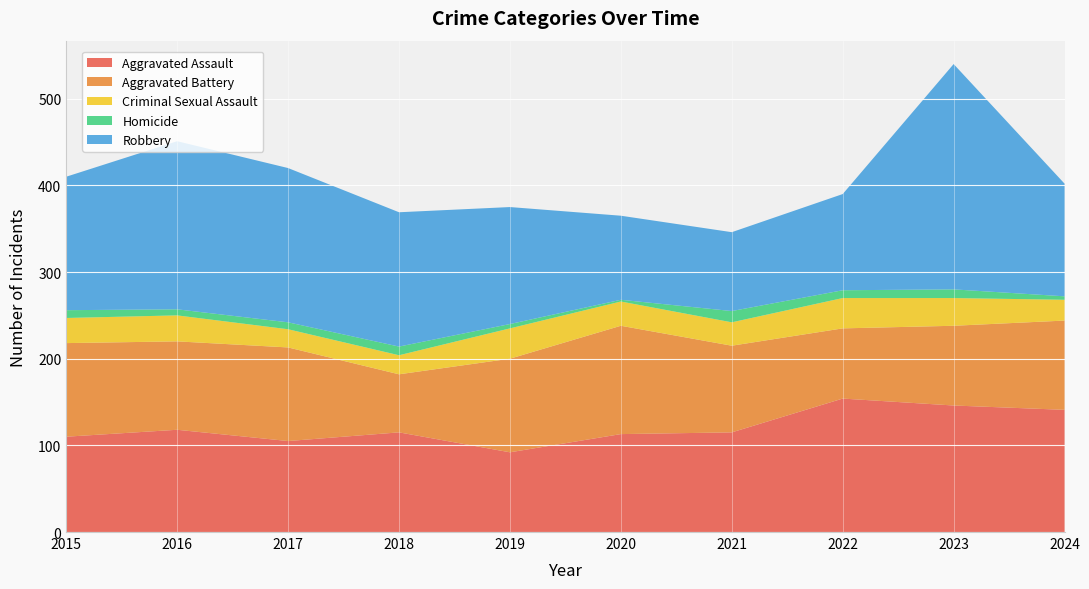

Reading right to left, transcribe all the data shown in this chart.

Aggravated Assault: 2024=141	2023=146	2022=154	2021=115	2020=113	2019=92	2018=115	2017=105	2016=118	2015=110
Aggravated Battery: 2024=103	2023=92	2022=81	2021=100	2020=125	2019=108	2018=67	2017=108	2016=102	2015=108
Criminal Sexual Assault: 2024=24	2023=32	2022=35	2021=27	2020=28	2019=35	2018=22	2017=21	2016=30	2015=29
Homicide: 2024=4	2023=10	2022=9	2021=13	2020=2	2019=5	2018=10	2017=8	2016=7	2015=9
Robbery: 2024=130	2023=260	2022=111	2021=91	2020=97	2019=135	2018=155	2017=178	2016=194	2015=154